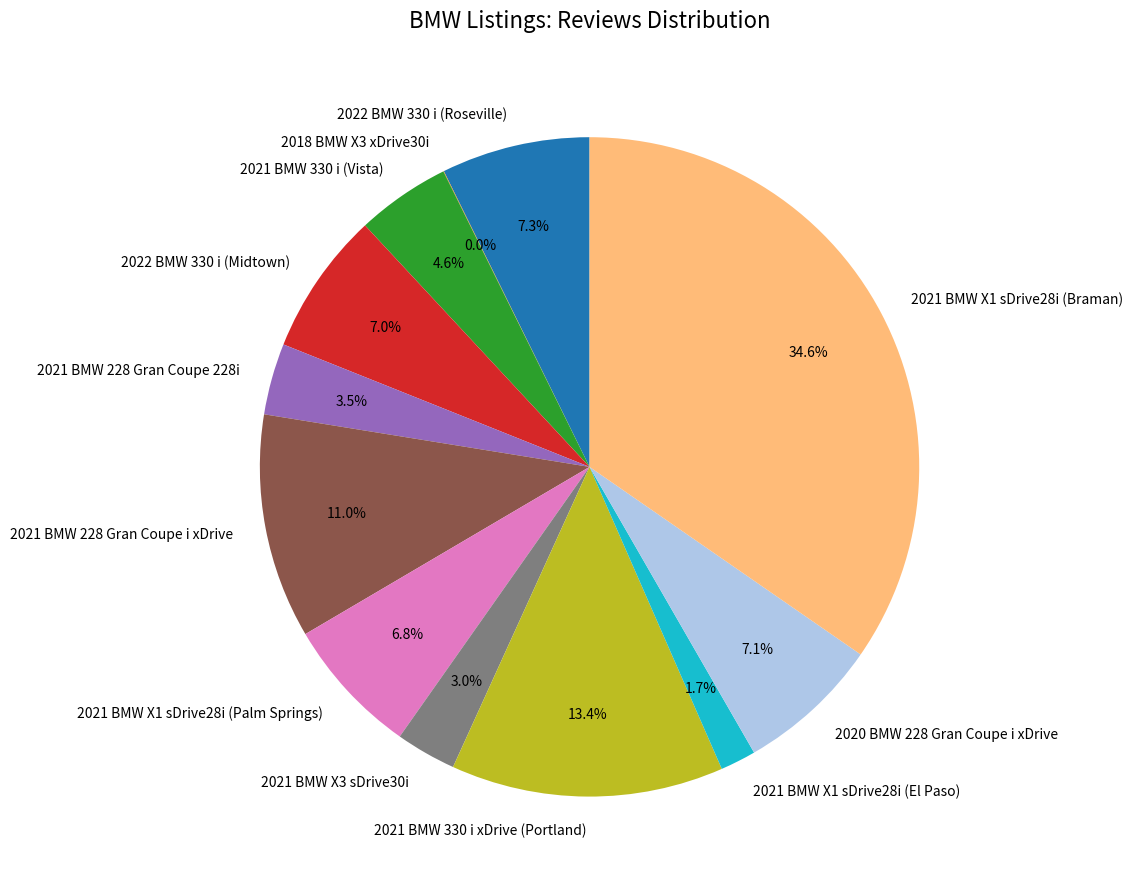

Is the sum of 2021 BMW X1 sDrive28i (El Paso) and 2021 BMW 228 Gran Coupe 228i greater than half?

No